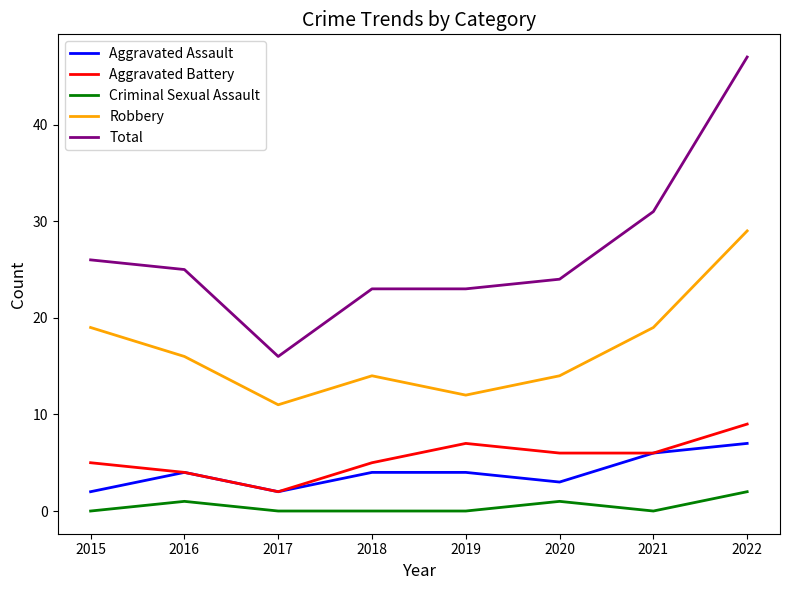

Rank the series by their maximum value, from lowest to highest.

Criminal Sexual Assault, Aggravated Assault, Aggravated Battery, Robbery, Total